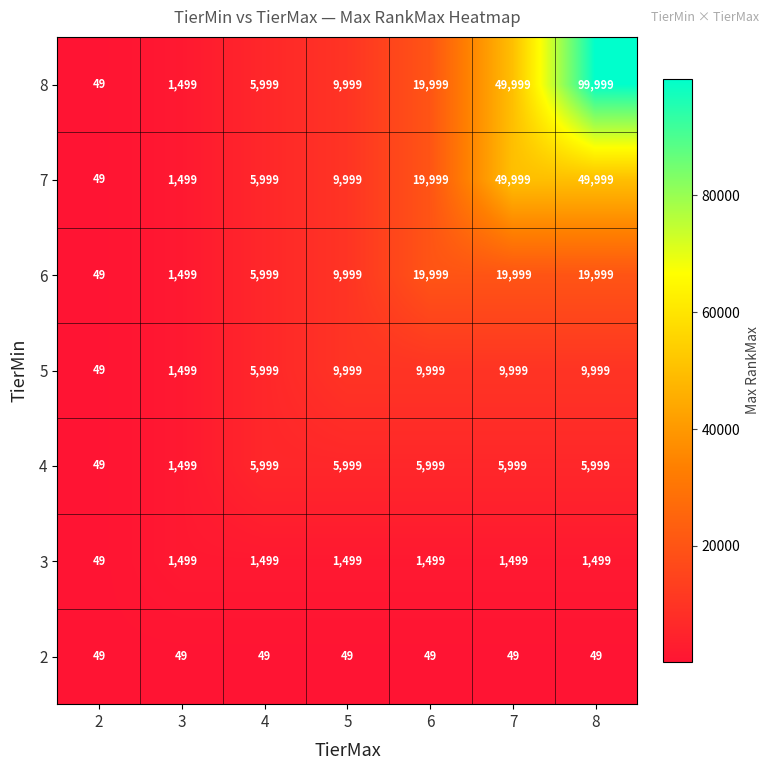

Between 4 and 8, which series saw the biggest shift?

8